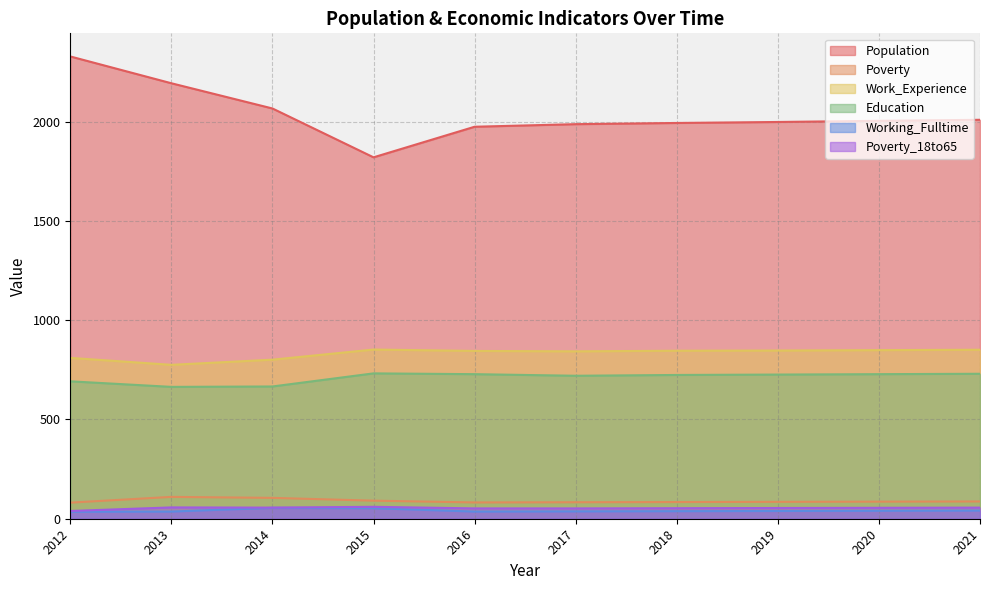

True or false: Population and Poverty_18to65 cross at least once.

False